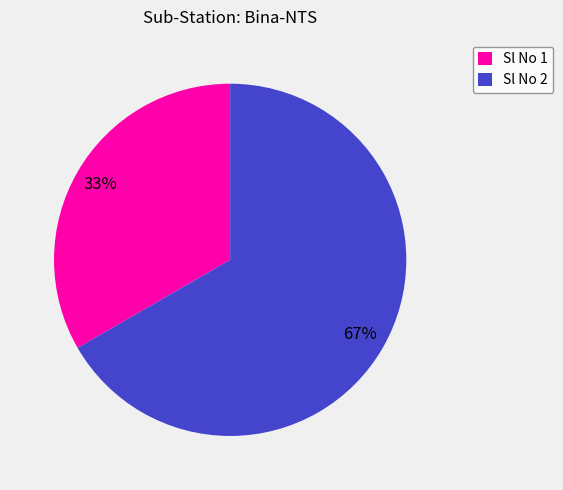

The Sl No 1 slice represents 21% of the pie. True or false?

False